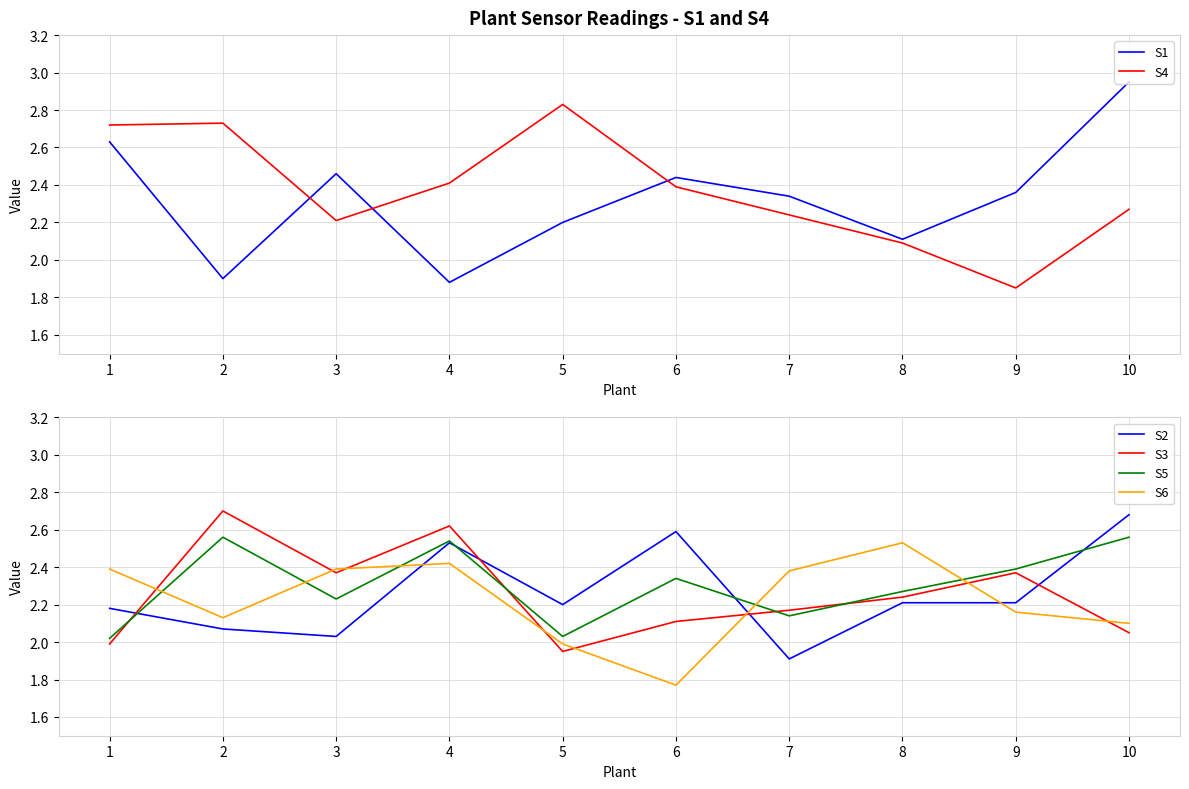

After their last crossing, which series has the higher values: S5 or S2?

S2